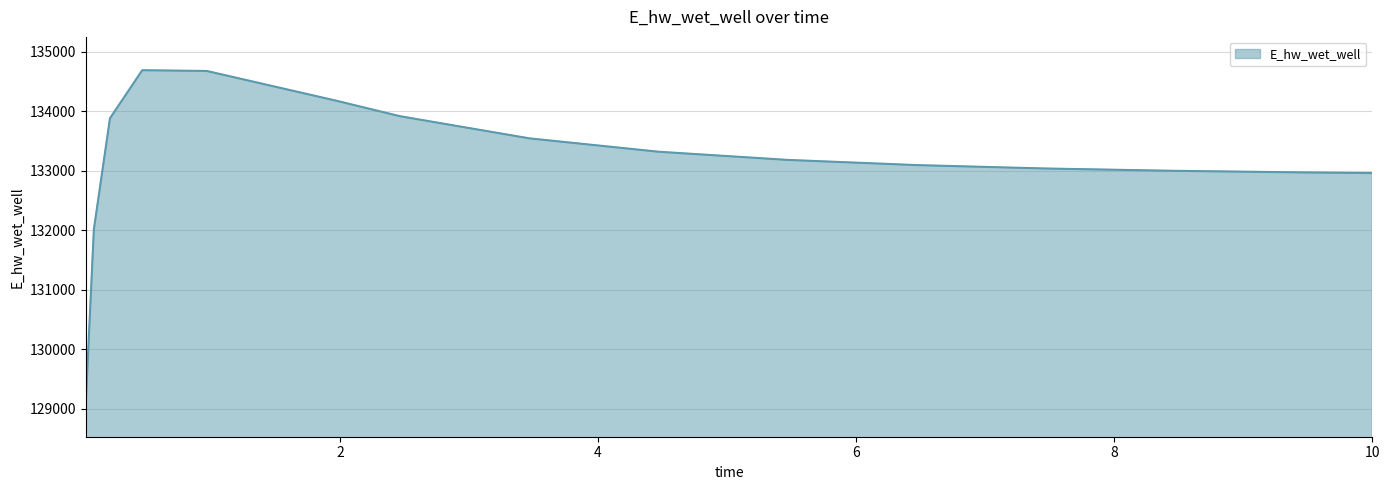

What is the minimum value shown in the chart?

129092.0